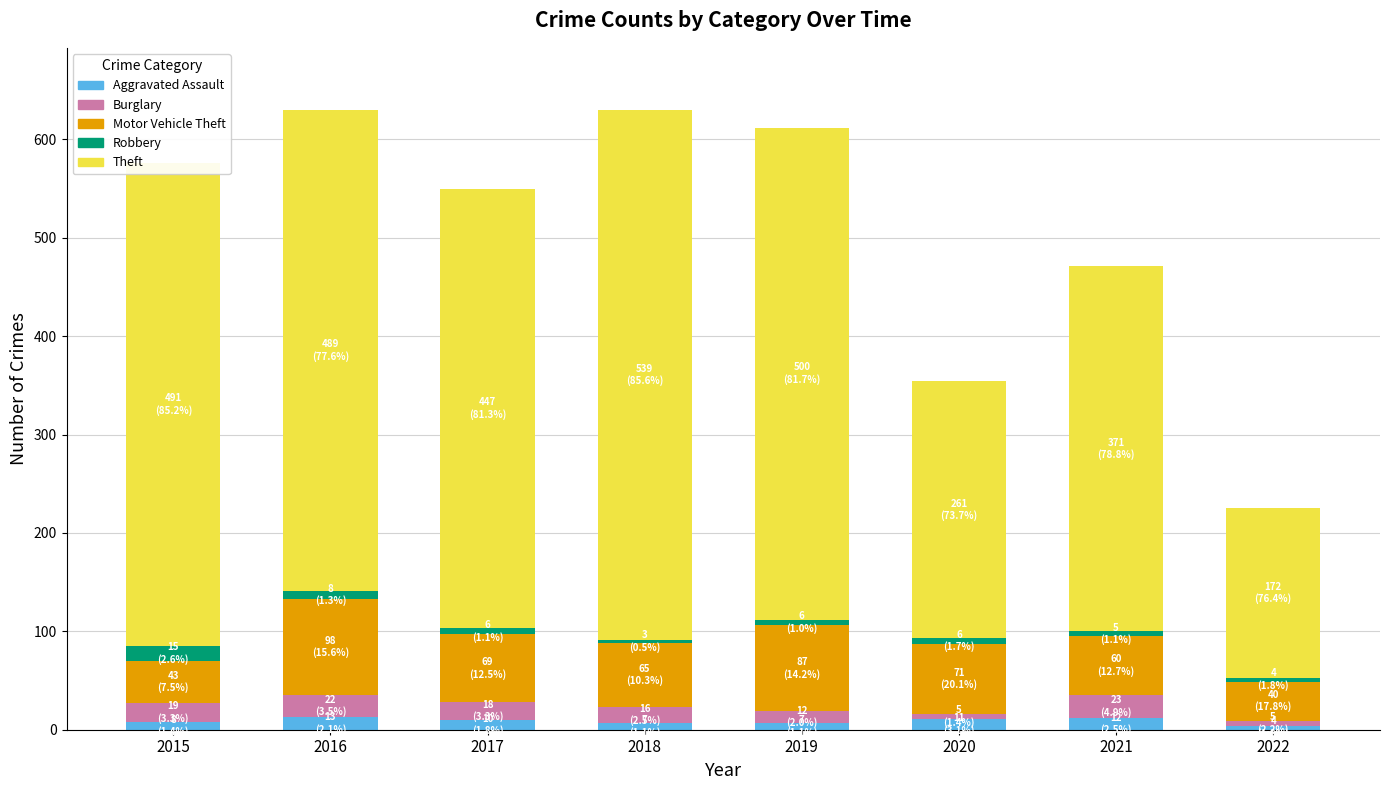

What is the average value of the Aggravated Assault series?

9